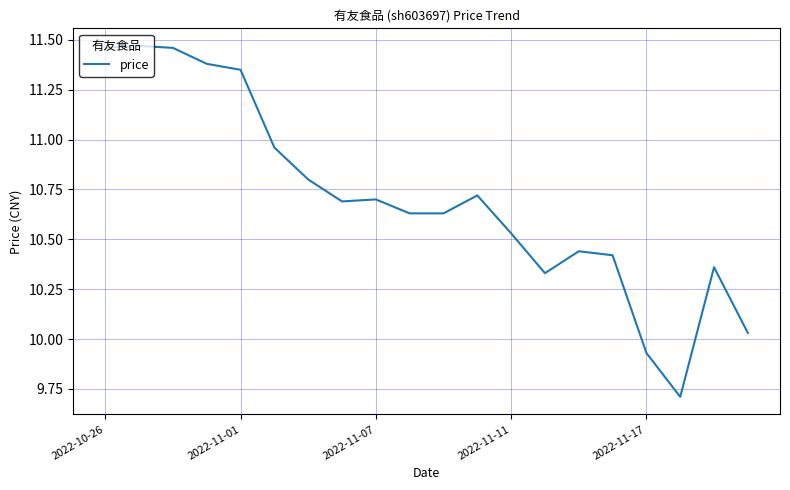

What is the minimum value shown in the chart?

9.7